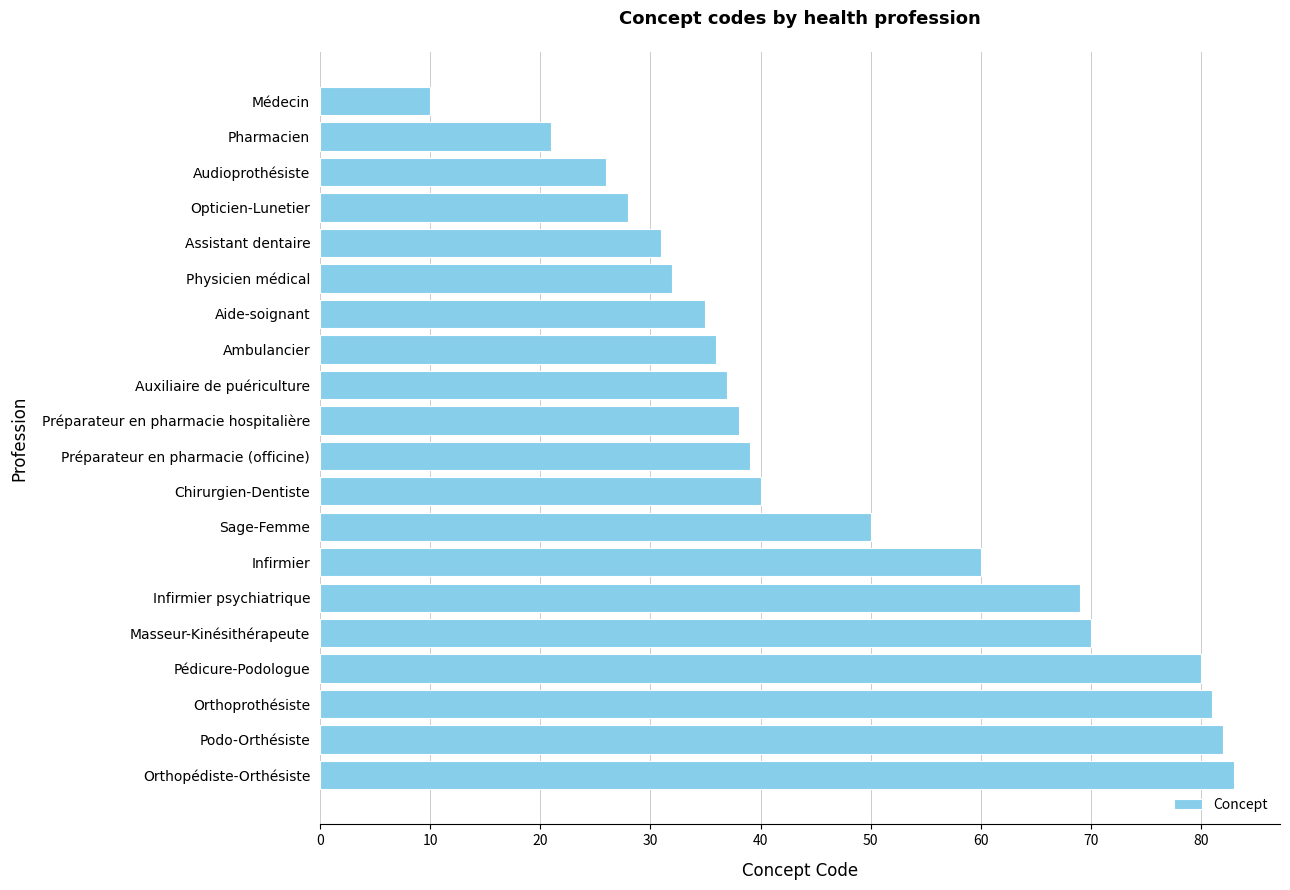

What is the ratio of the value at Opticien-Lunetier to the value at Aide-soignant?

0.8